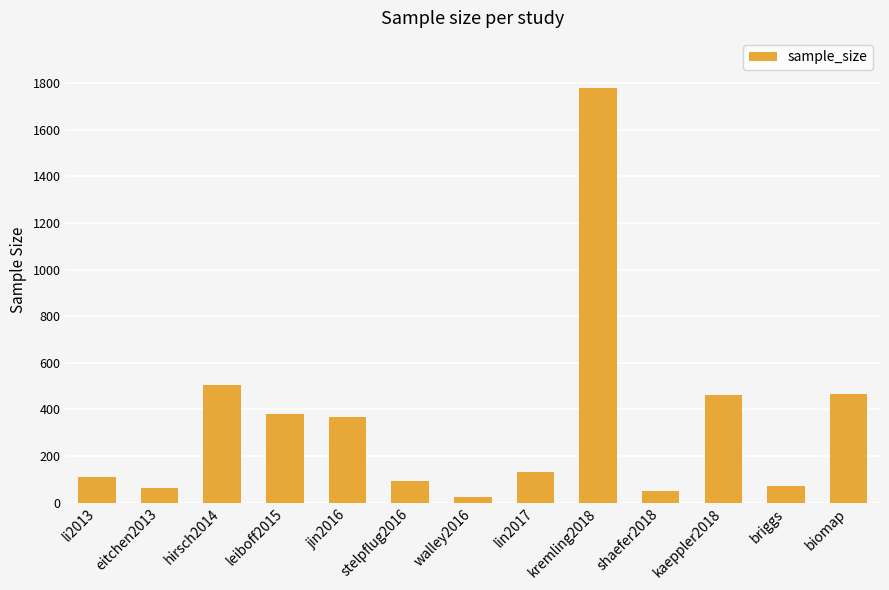

What is the greatest value displayed?

1781